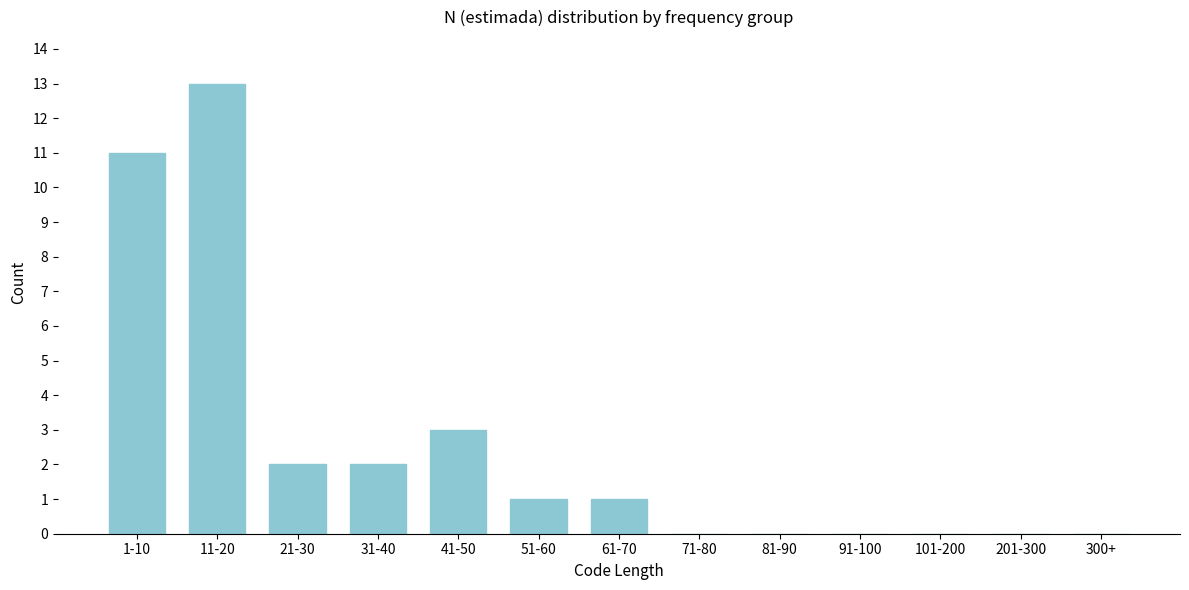

Reading left to right, transcribe all the data shown in this chart.

1-10=11	11-20=13	21-30=2	31-40=2	41-50=3	51-60=1	61-70=1	71-80=0	81-90=0	91-100=0	101-200=0	201-300=0	300+=0